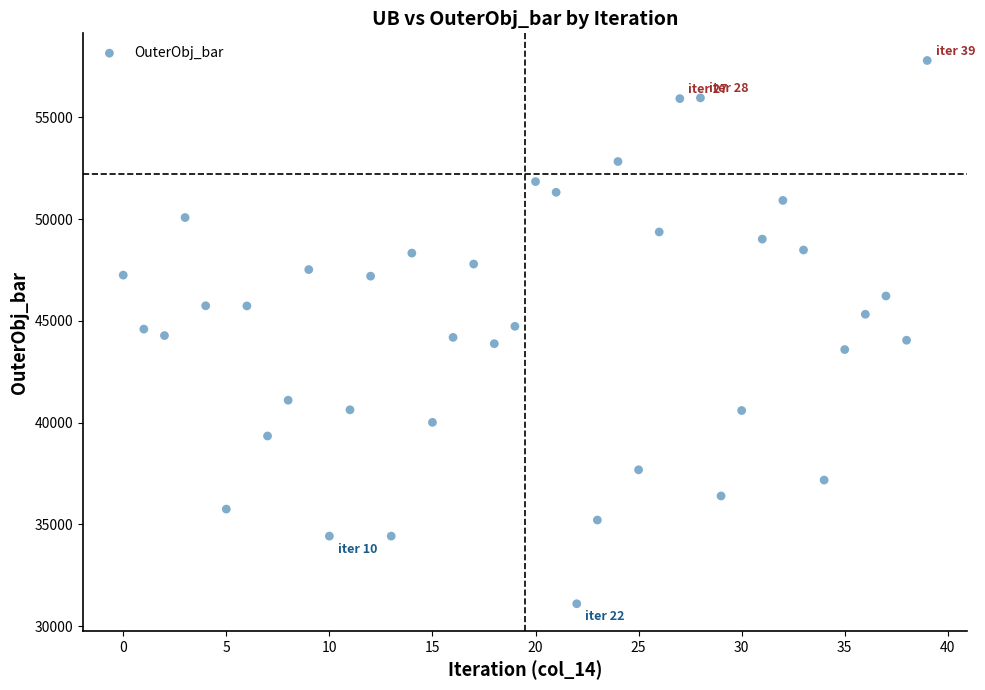

What is the range of Y values (max minus min)?

26705